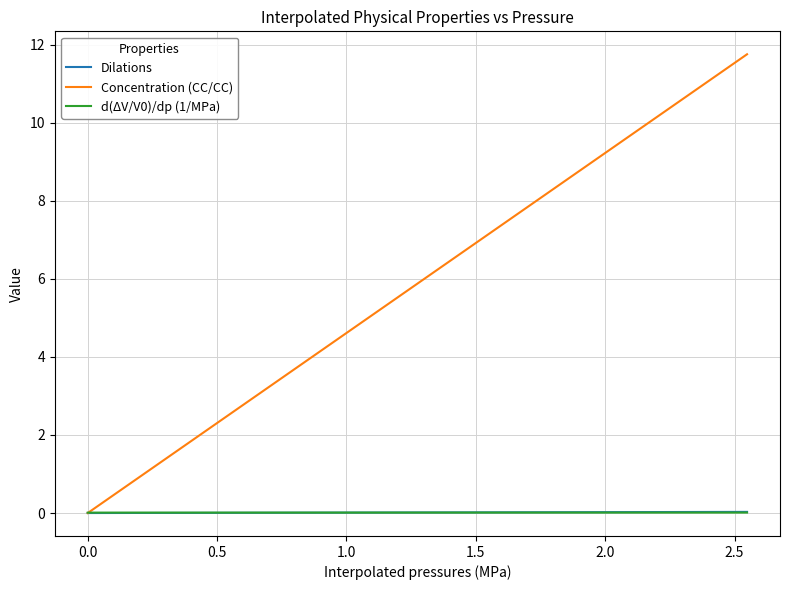

What is the maximum value shown in the chart?

11.8